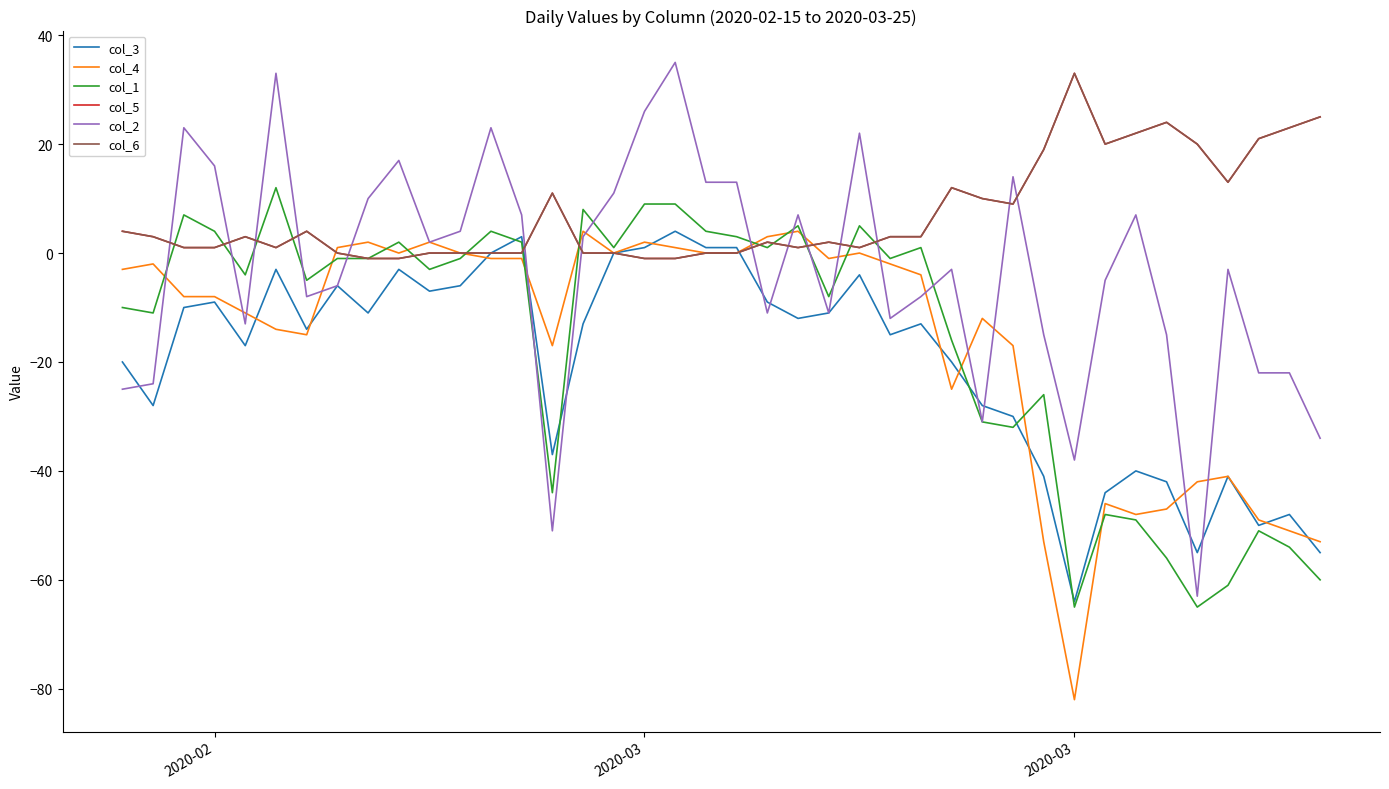

Does the chart display data point markers on the line(s)?

No